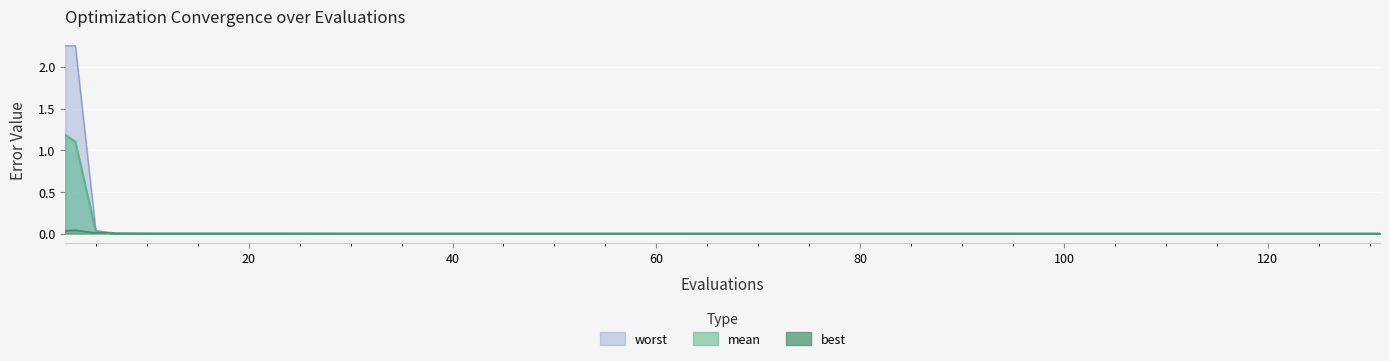

Reading left to right, transcribe all the data shown in this chart.

mean: 1.2	1.1	0.0	0.0	0.0	0.0	0.0	0.0	0.0	0.0	0.0	0.0	0.0	0.0	0.0	0.0	0.0	0.0	0.0	0.0
best: 0.0	0.0	0.0	0.0	0.0	0.0	0.0	0.0	0.0	0.0	0.0	0.0	0.0	0.0	0.0	0.0	0.0	0.0	0.0	0.0
worst: 2.3	2.3	0.0	0.0	0.0	0.0	0.0	0.0	0.0	0.0	0.0	0.0	0.0	0.0	0.0	0.0	0.0	0.0	0.0	0.0